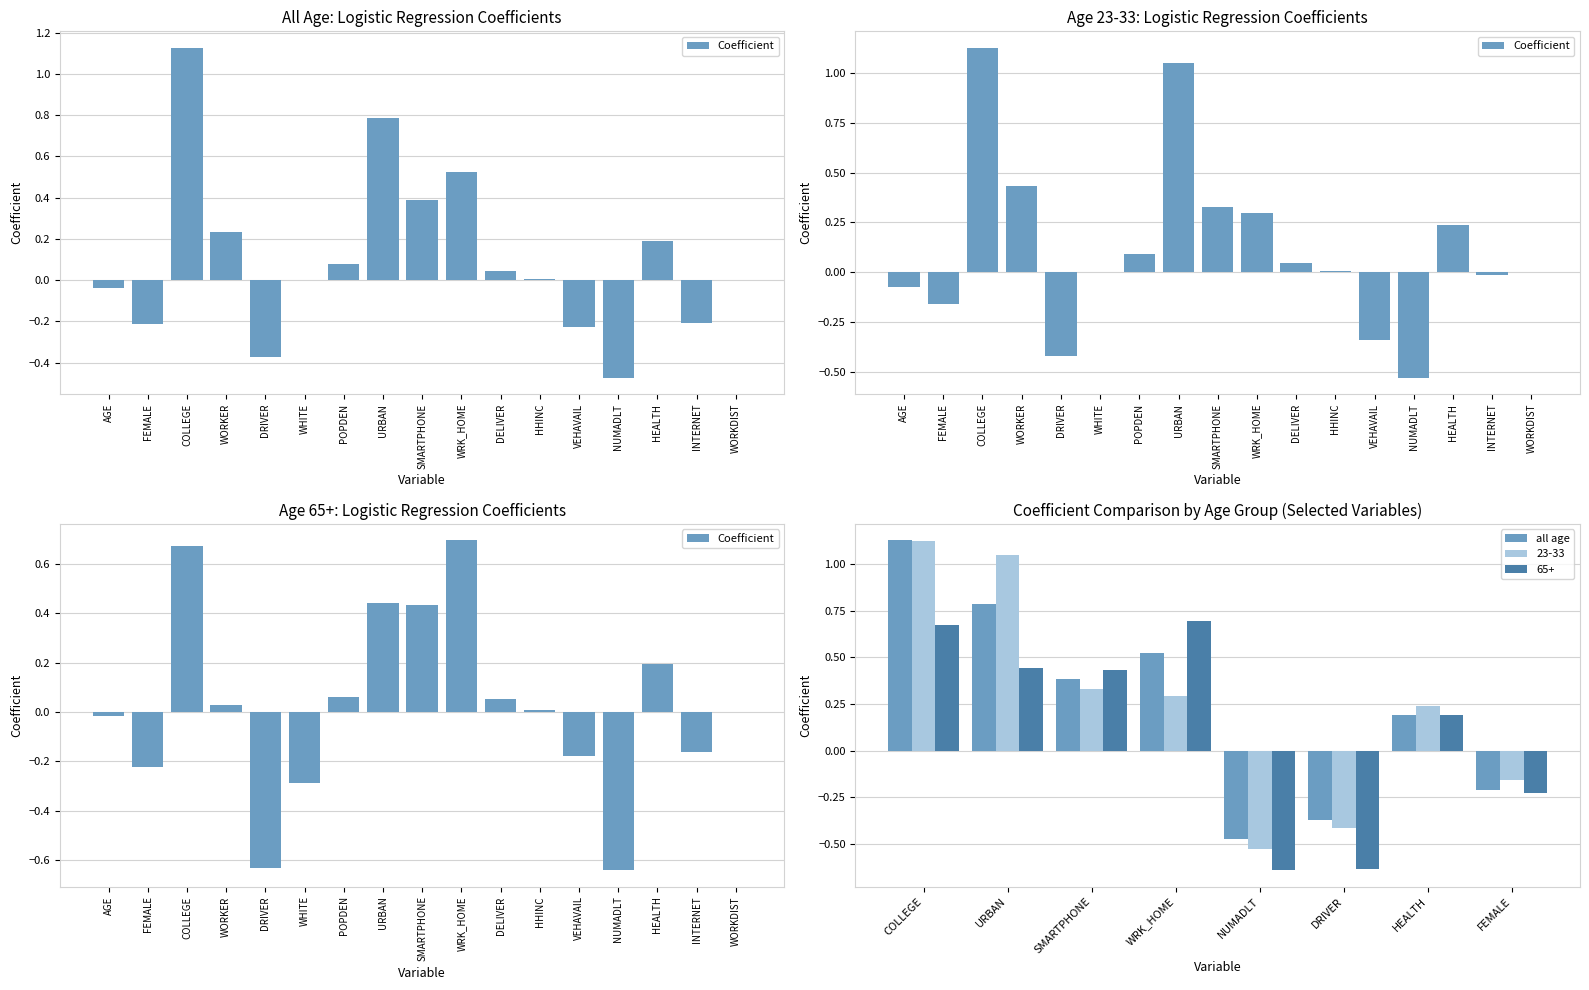

What is the value of the 23-33 (Coefficient) bar at the 8th from the left?

1.0